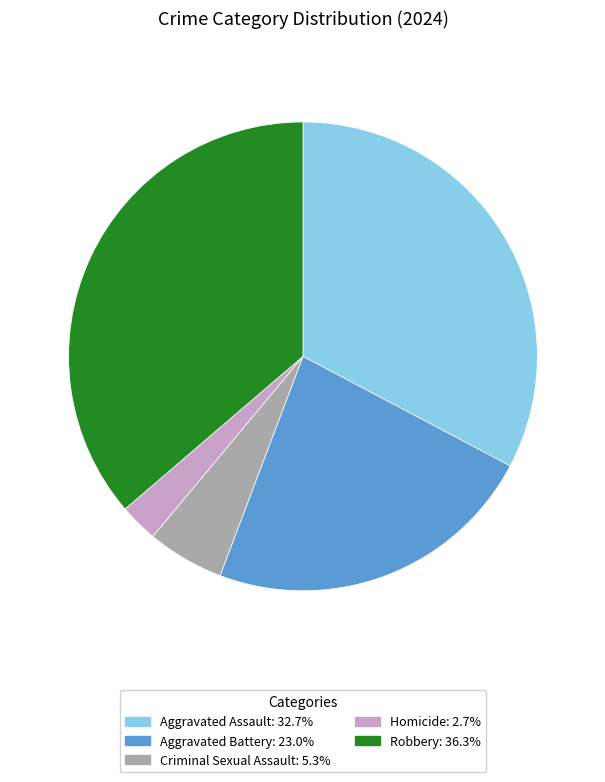

Is the sum of Aggravated Assault and Aggravated Battery greater than half?

Yes